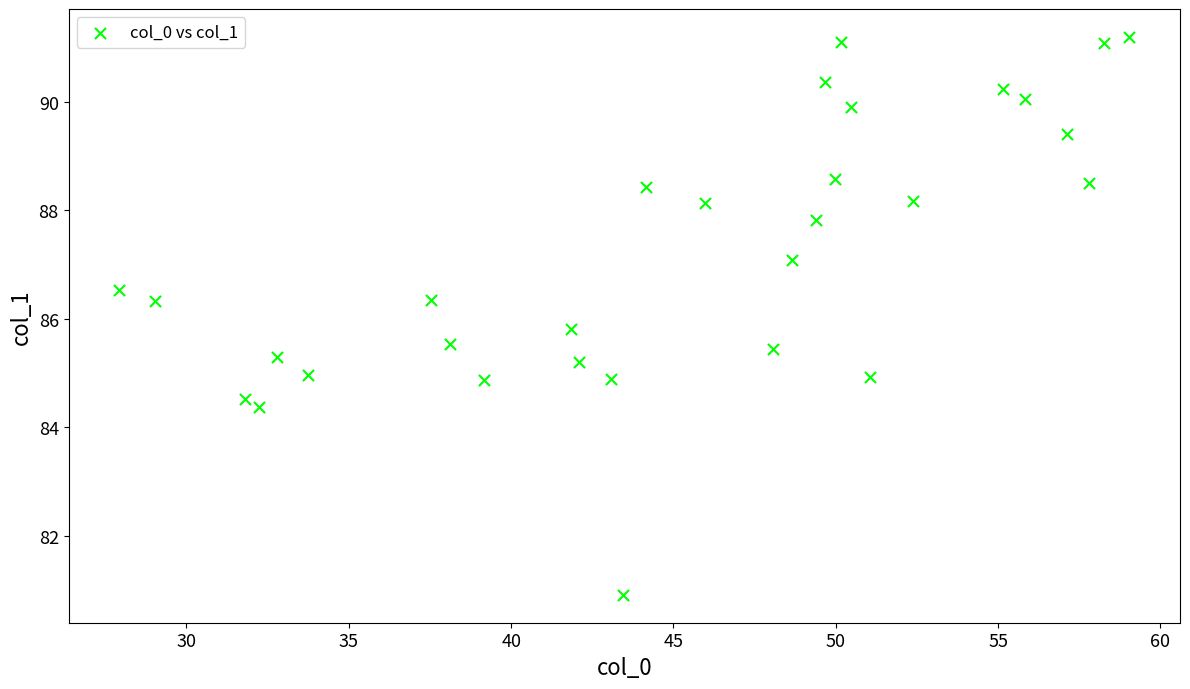

What Y value in the scatter plot is closest to 86?

85.8